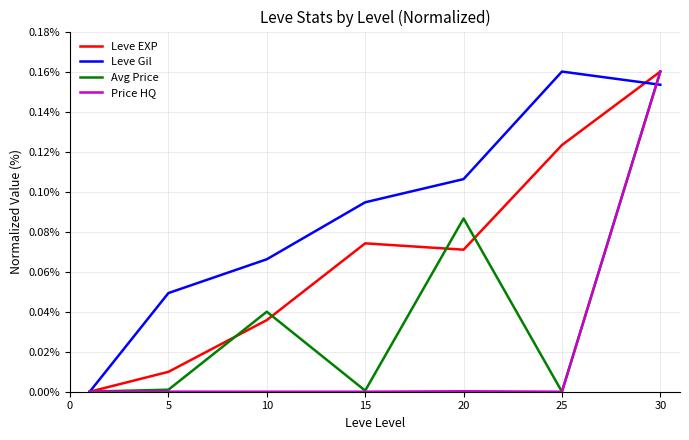

List the series in order of their overall mean, lowest first.

Price HQ, Avg Price, Leve EXP, Leve Gil